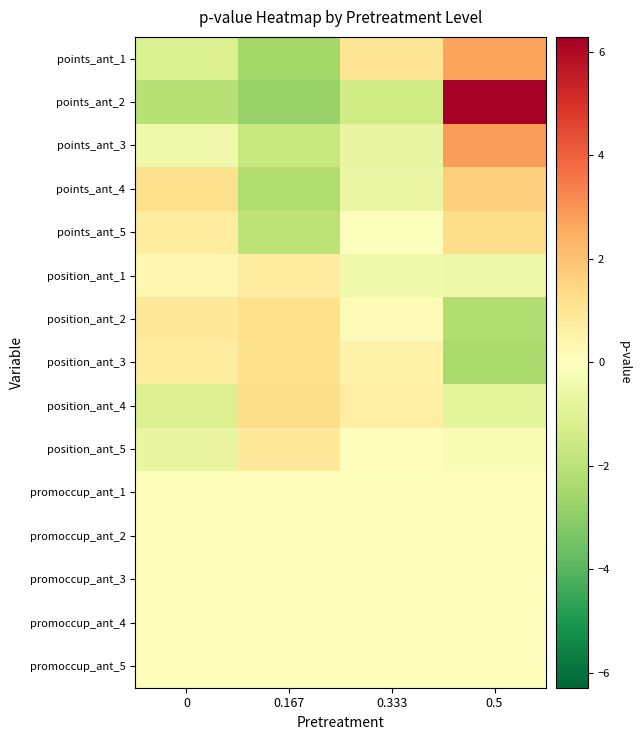

Reading left to right, what are all the values shown in this chart?

points_ant_1: 0=-1.2	0.167=-2.5	0.333=1.0	0.5=2.7
points_ant_2: 0=-2.1	0.167=-2.8	0.333=-1.4	0.5=6.3
points_ant_3: 0=-0.4	0.167=-1.7	0.333=-0.7	0.5=2.8
points_ant_4: 0=1.2	0.167=-2.2	0.333=-0.7	0.5=1.7
points_ant_5: 0=0.7	0.167=-1.9	0.333=-0.1	0.5=1.3
position_ant_1: 0=0.3	0.167=0.7	0.333=-0.5	0.5=-0.6
position_ant_2: 0=0.9	0.167=1.2	0.333=0.1	0.5=-2.2
position_ant_3: 0=0.7	0.167=1.2	0.333=0.5	0.5=-2.4
position_ant_4: 0=-1.1	0.167=1.3	0.333=0.7	0.5=-0.8
position_ant_5: 0=-0.7	0.167=0.8	0.333=0.1	0.5=-0.2
promoccup_ant_1: 0=-0.0	0.167=-0.0	0.333=0.0	0.5=0.0
promoccup_ant_2: 0=-0.0	0.167=-0.0	0.333=0.0	0.5=-0.0
promoccup_ant_3: 0=-0.0	0.167=-0.0	0.333=0.0	0.5=-0.0
promoccup_ant_4: 0=-0.0	0.167=-0.0	0.333=0.0	0.5=0.0
promoccup_ant_5: 0=-0.0	0.167=-0.0	0.333=-0.0	0.5=0.0